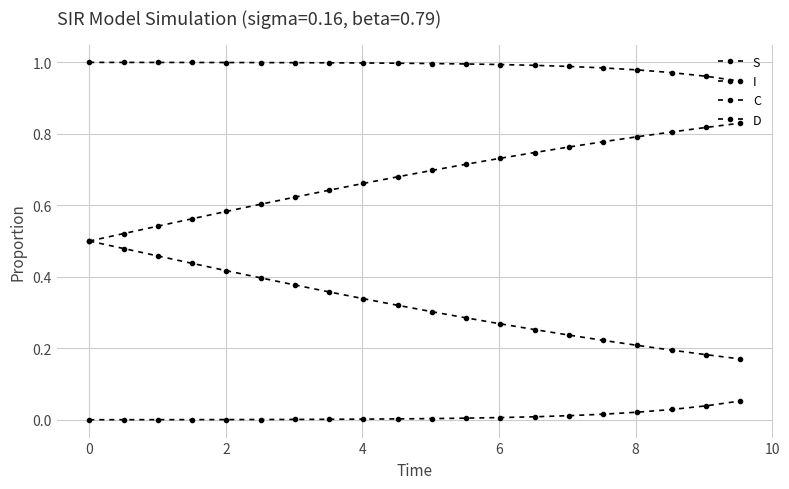

What is the difference between the maximum and minimum values in the I series?

0.1